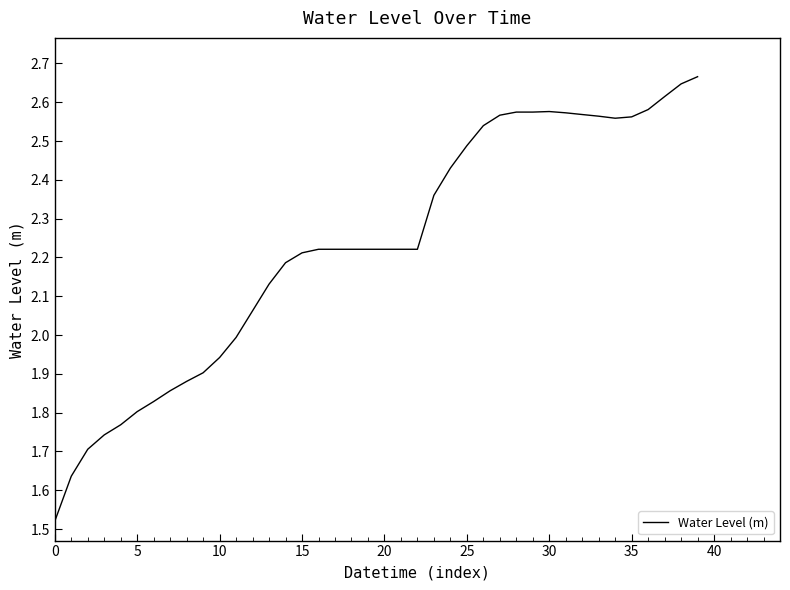

What is the difference between the maximum and minimum values?

1.1